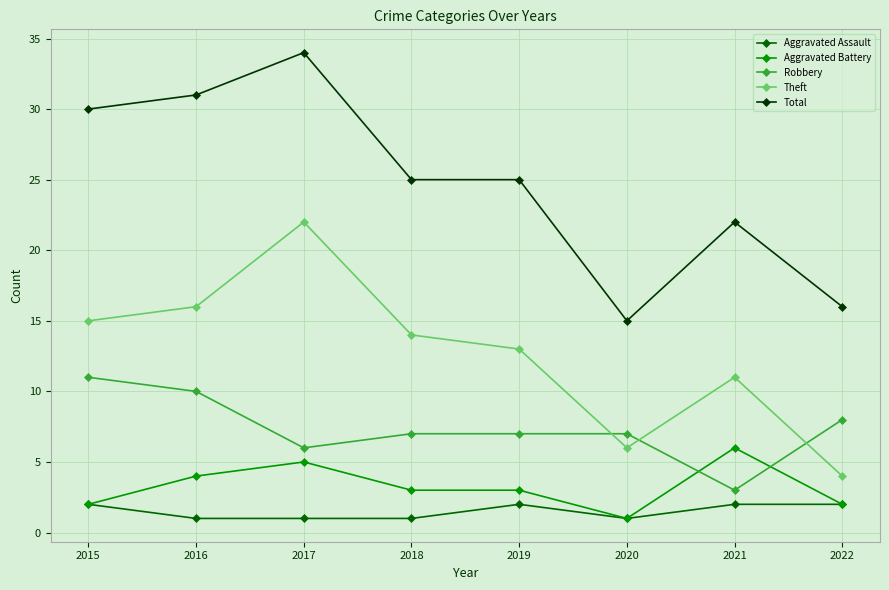

At how many categories does at least one series exceed 28?

3